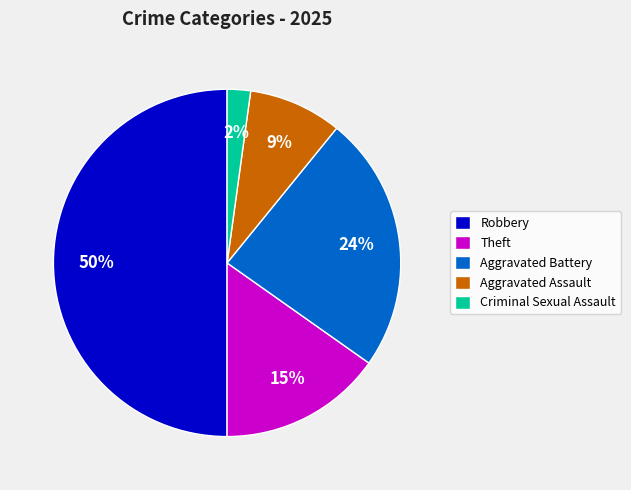

Between Aggravated Battery and Robbery, which is larger?

Robbery